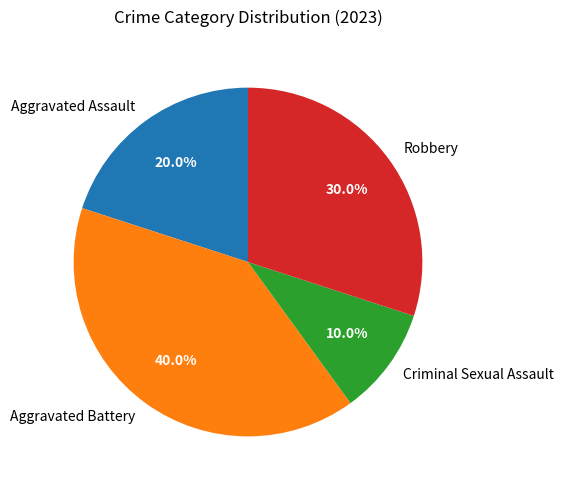

How many segments does this pie chart have?

4